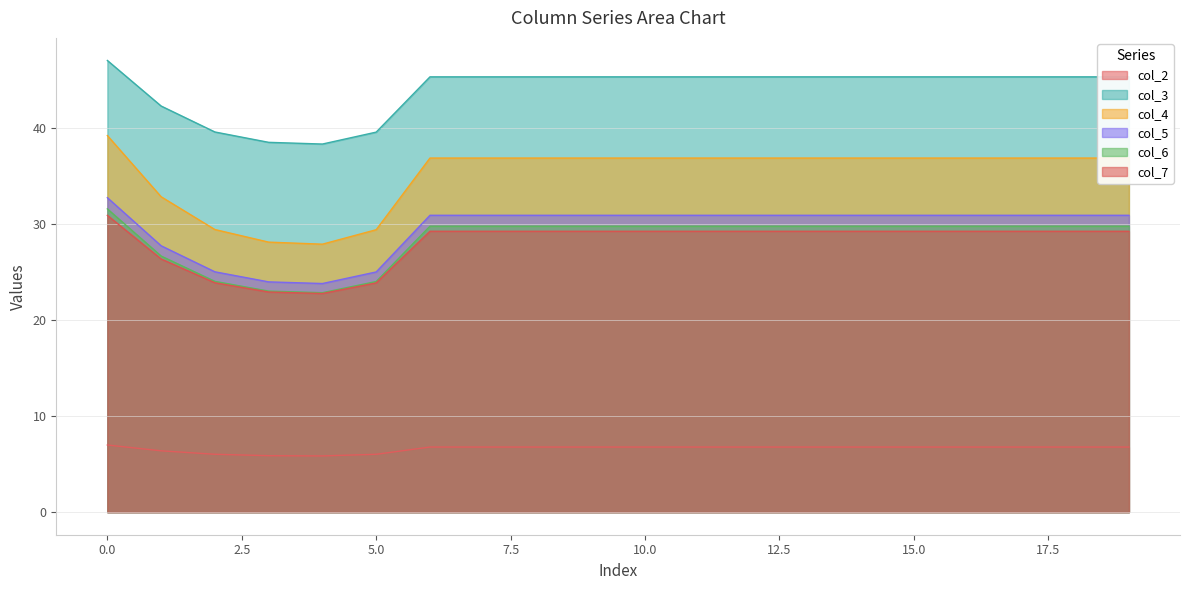

How many interior local valleys does the col_2 series have?

1